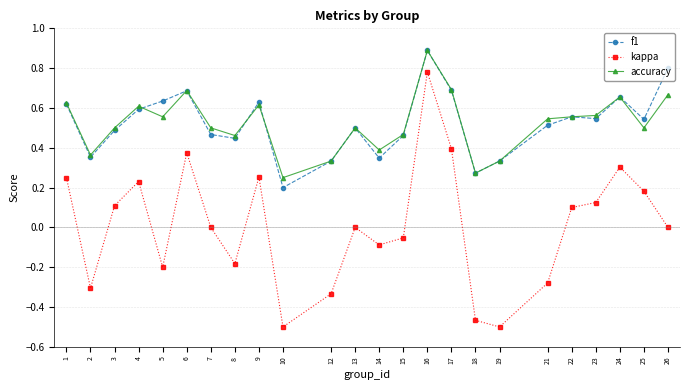

Which series has the widest spread of values?

kappa